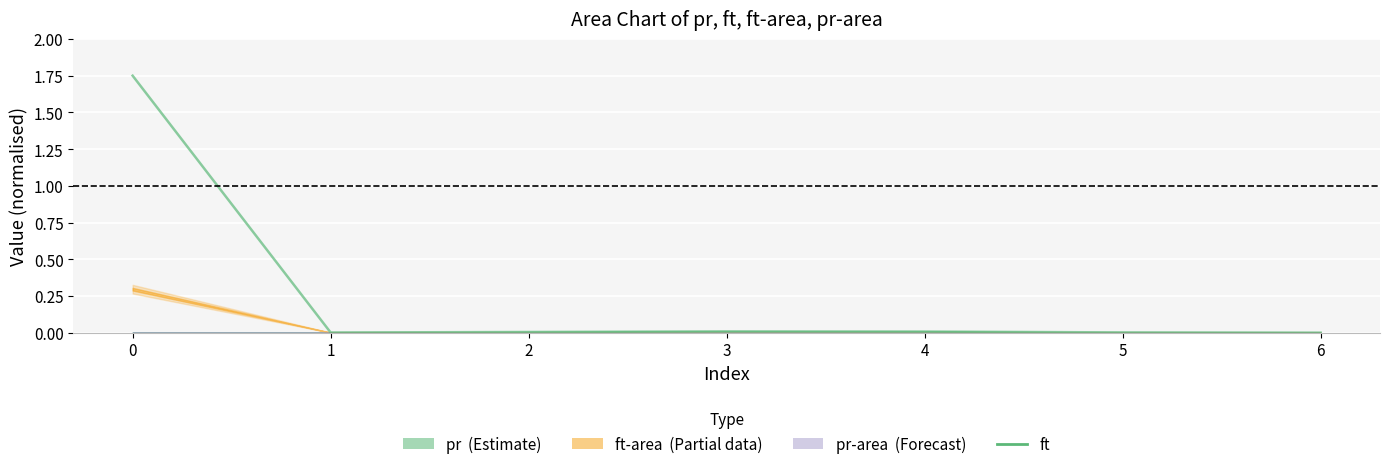

At which label is the value closest to 0?

6